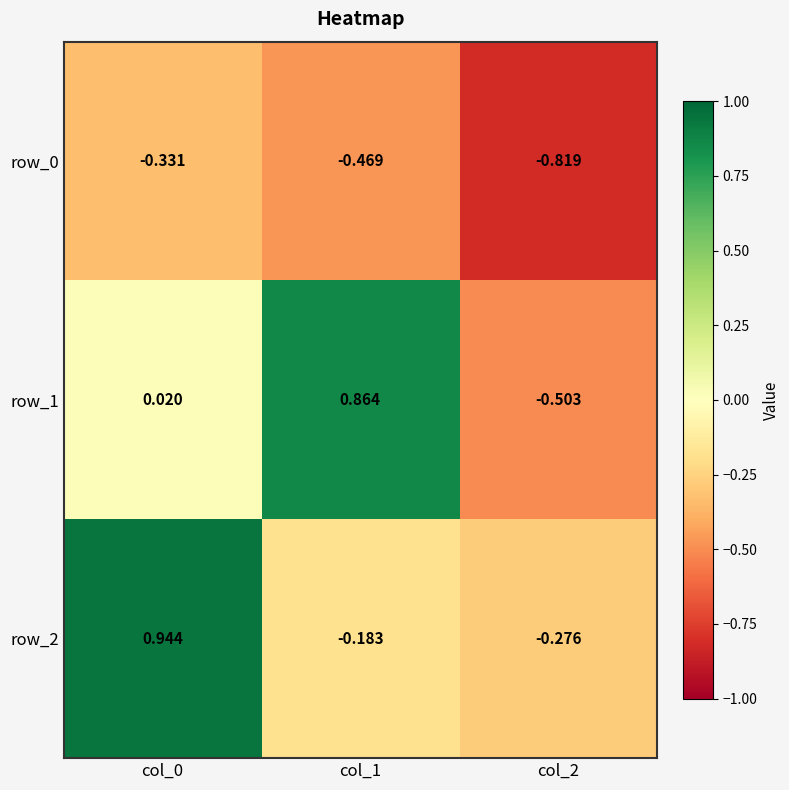

Is the value of row_2 at col_0 greater than the value of row_0 at col_0?

Yes